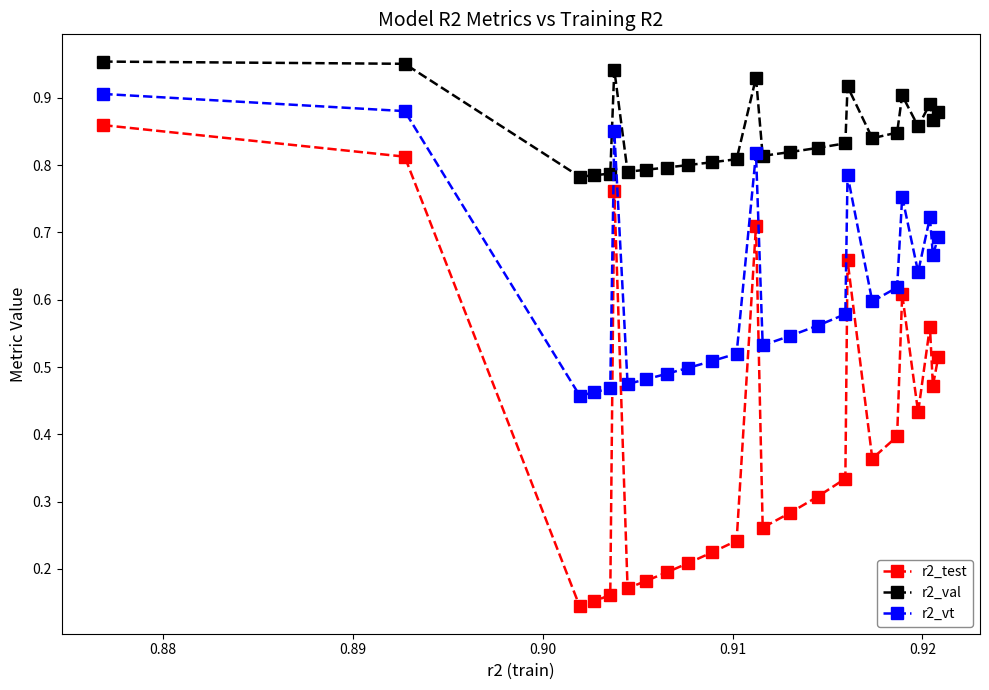

What is the sum of all r2_val values?

21.2